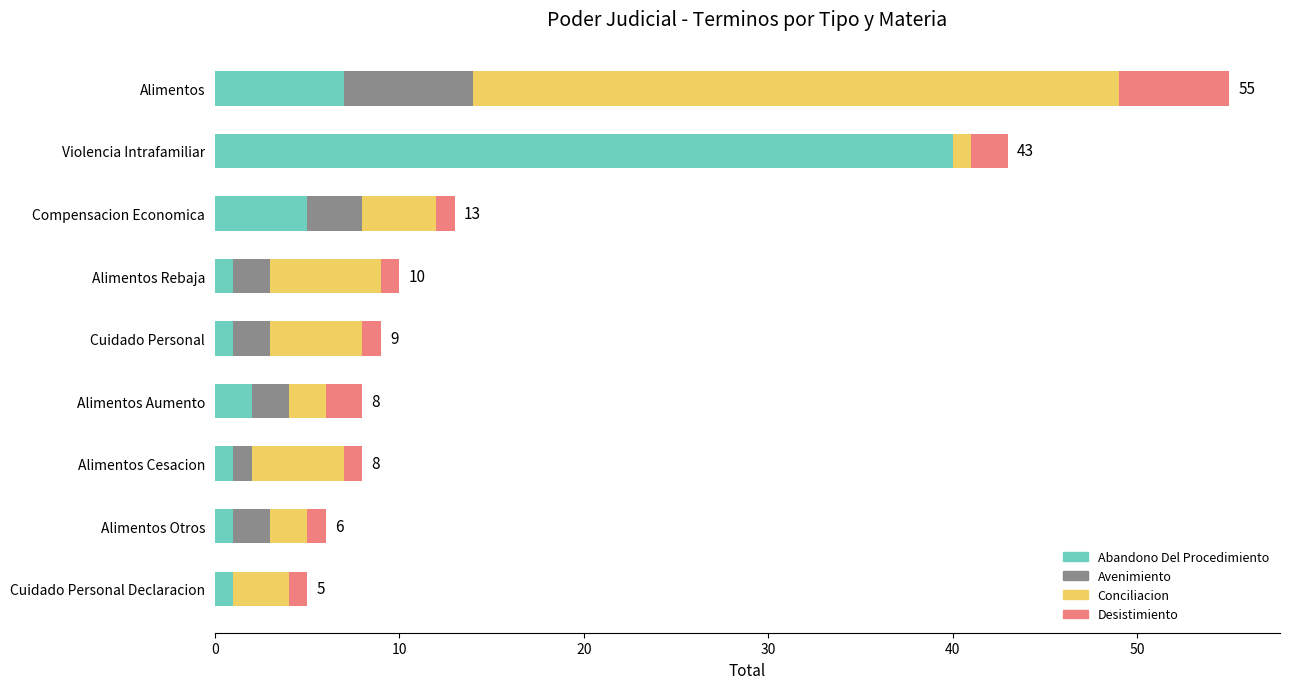

The value of Abandono Del Procedimiento at Violencia Intrafamiliar is 55. True or false?

False